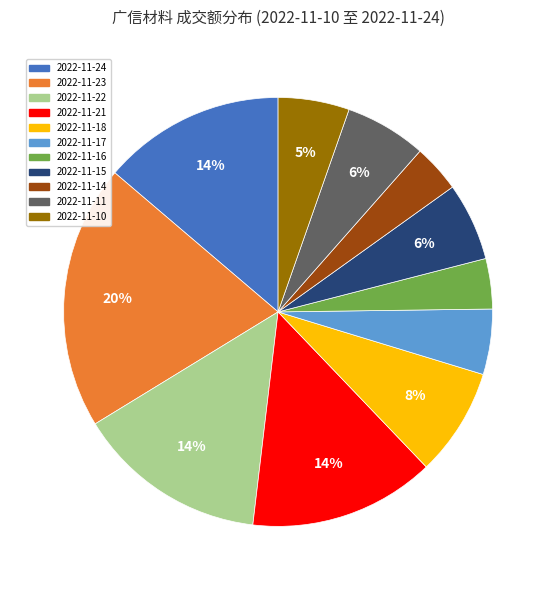

Do 2022-11-24 and 2022-11-10 together represent more than half of the pie?

No